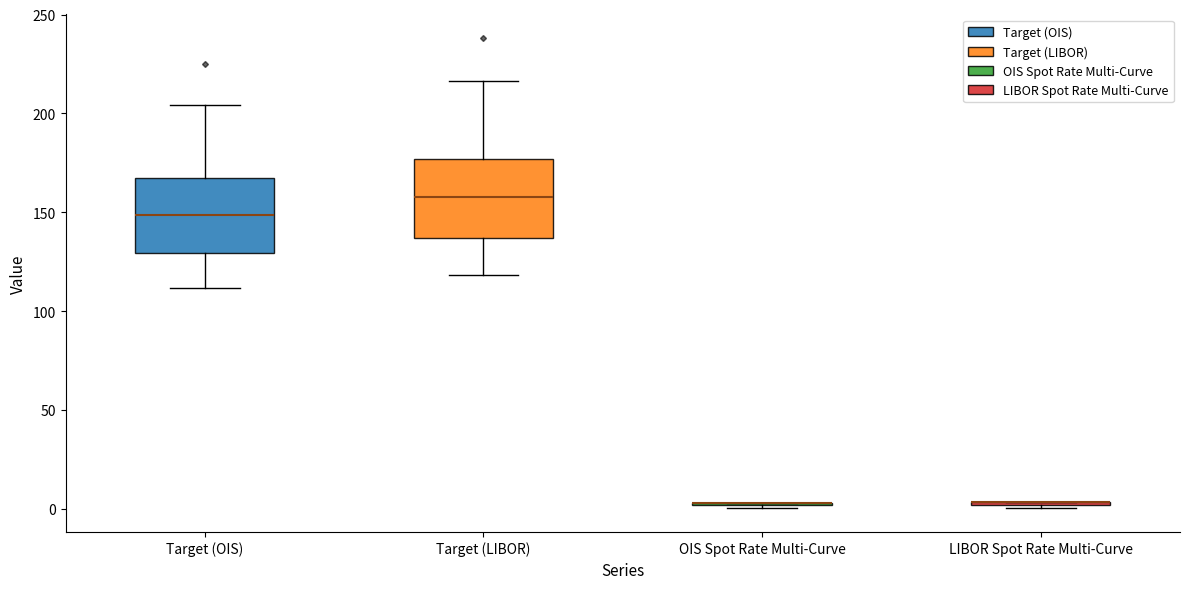

Reading left to right, transcribe this box plot: for each box, give where its median line is, the range the box spans, and where its two whiskers end, as read against the y-axis. The values are not printed on the chart, so give them approximately, as read against the axis.

Target (OIS): median 150, box 130 to 165, whiskers 110 to 205
Target (LIBOR): median 160, box 135 to 175, whiskers 120 to 215
OIS Spot Rate Multi-Curve: box collapsed to a line at 5, whiskers 0 to 5
LIBOR Spot Rate Multi-Curve: box collapsed to a line at 5, whiskers 0 to 5